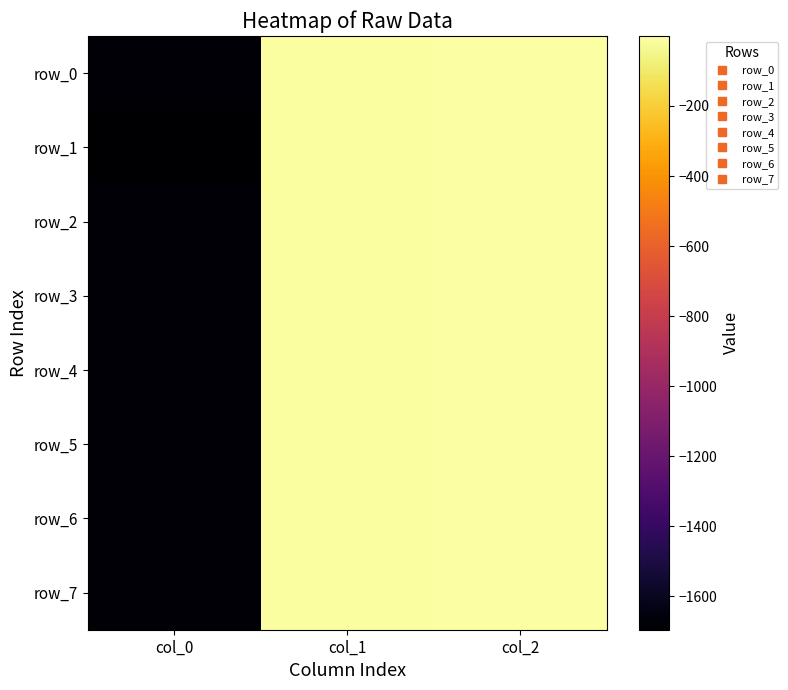

What is the difference between the maximum and minimum values in the row_2 series?

1676.2